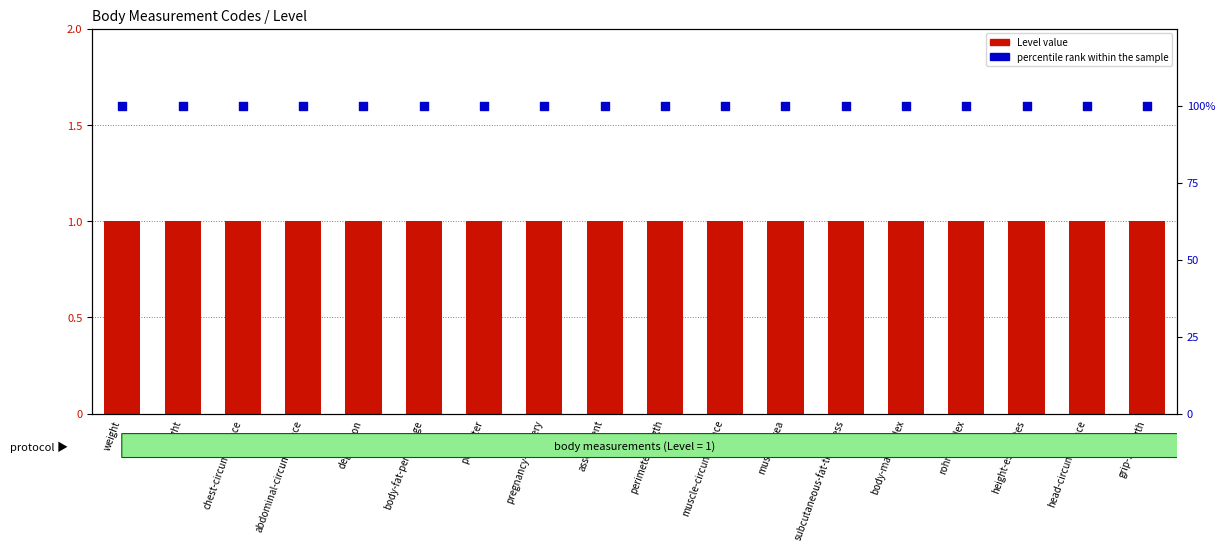

What is the total value across all series at rohrer-index?

101